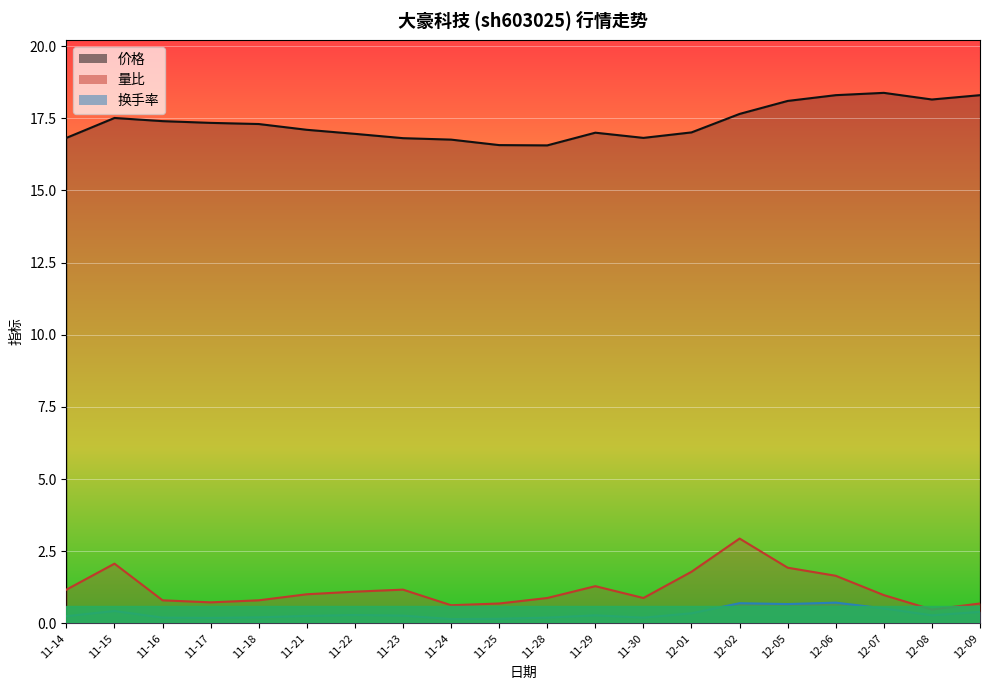

Which category has the highest value in the 换手率 series?

12-06